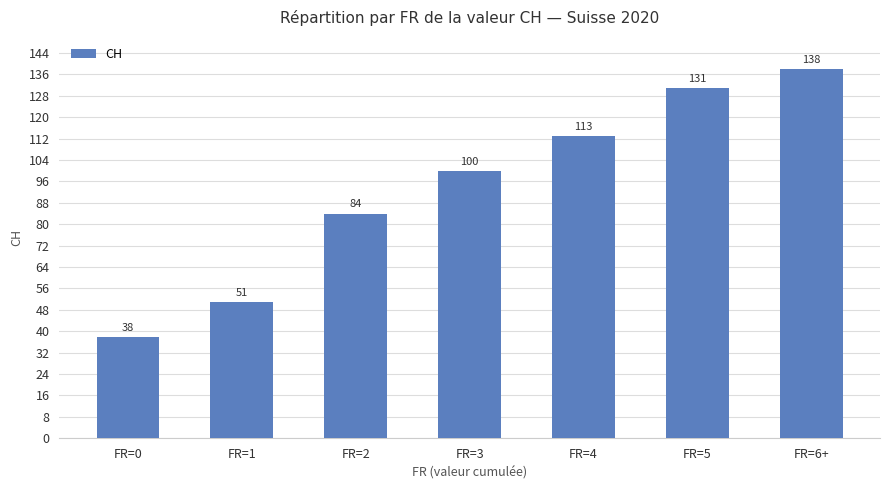

The chart shows a value of 38 at FR=0. True or false?

True